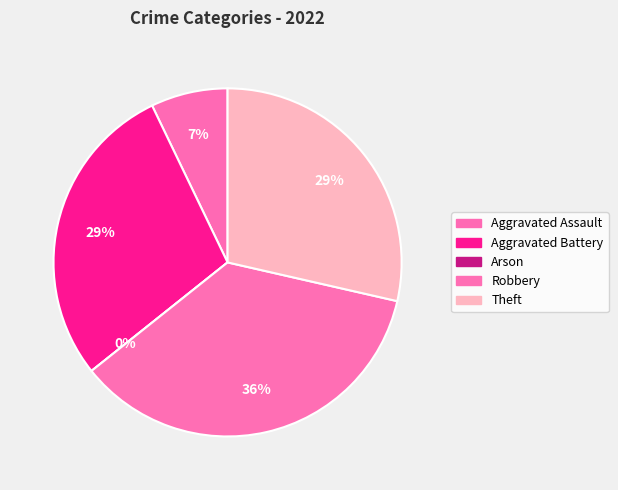

Is Aggravated Battery the majority of the pie?

No